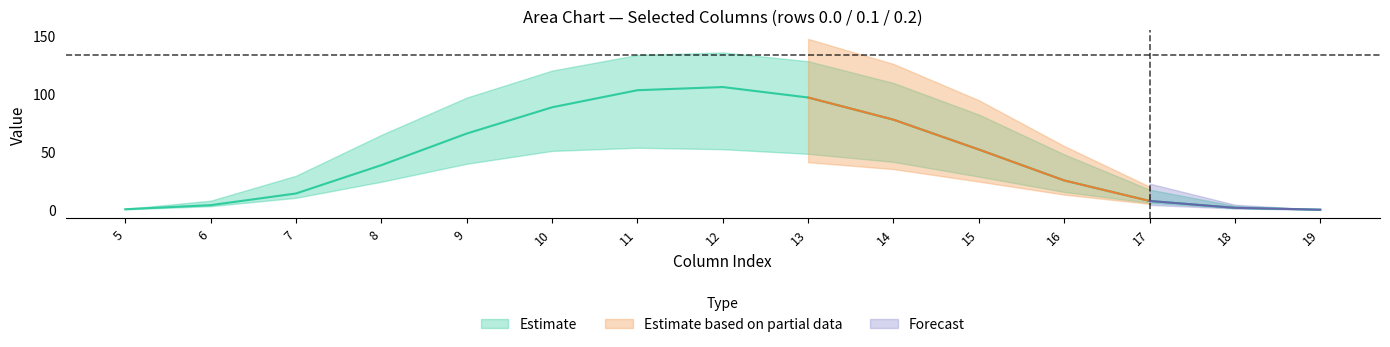

Is it true that col_10 equals 183.6 at 0?

False